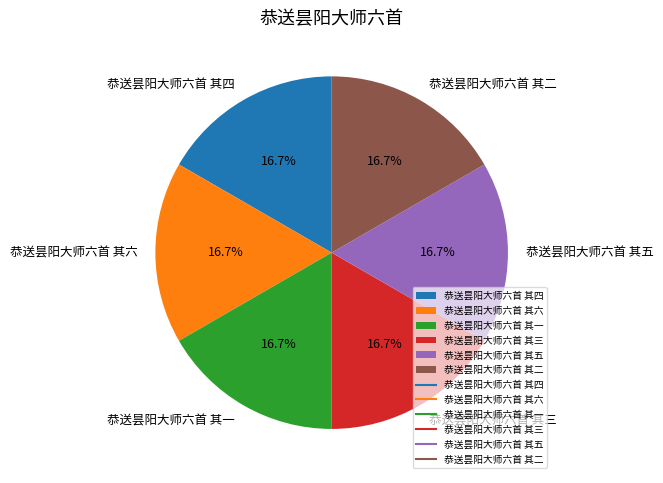

Does any single category account for the majority?

No